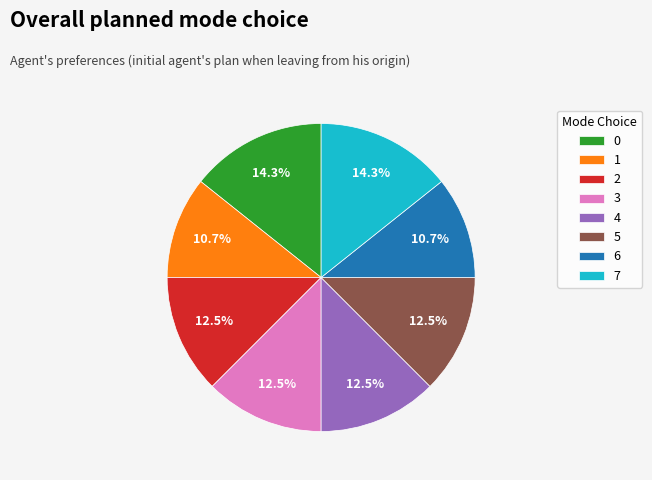

What is the ratio of the value at 2 to the value at 6?

1.2